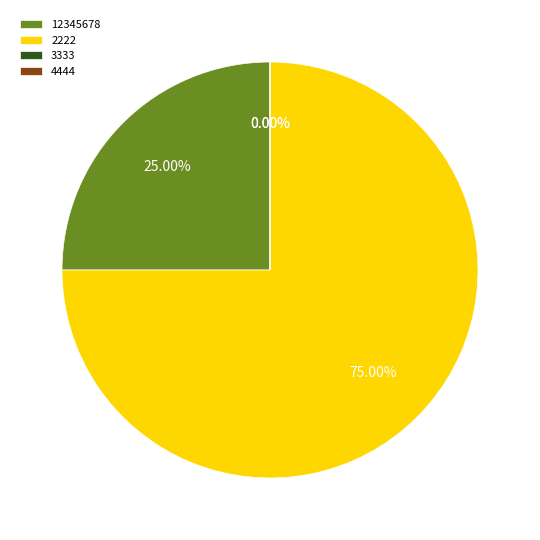

What portion of the pie excludes 3333?

100.0%